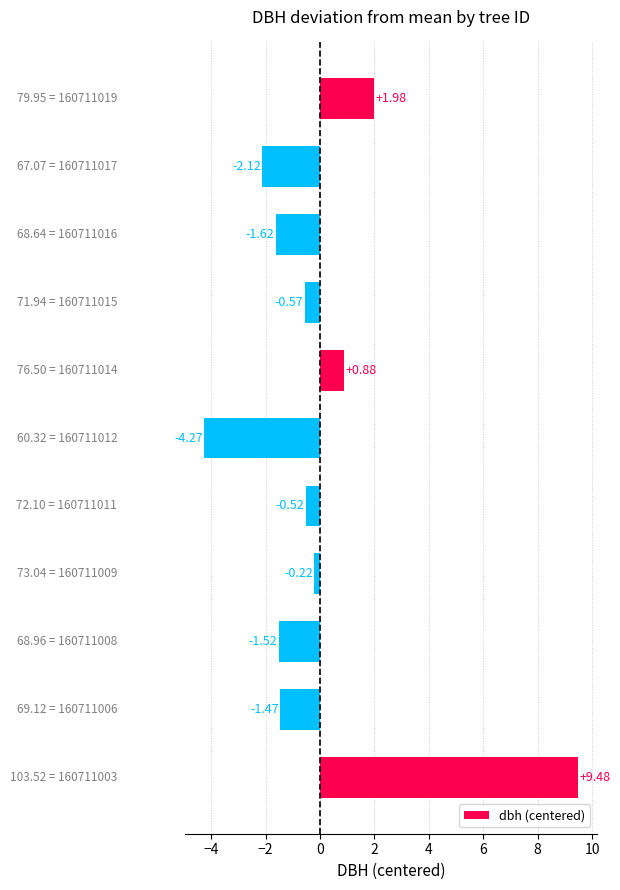

How many categories are shown in the chart?

11